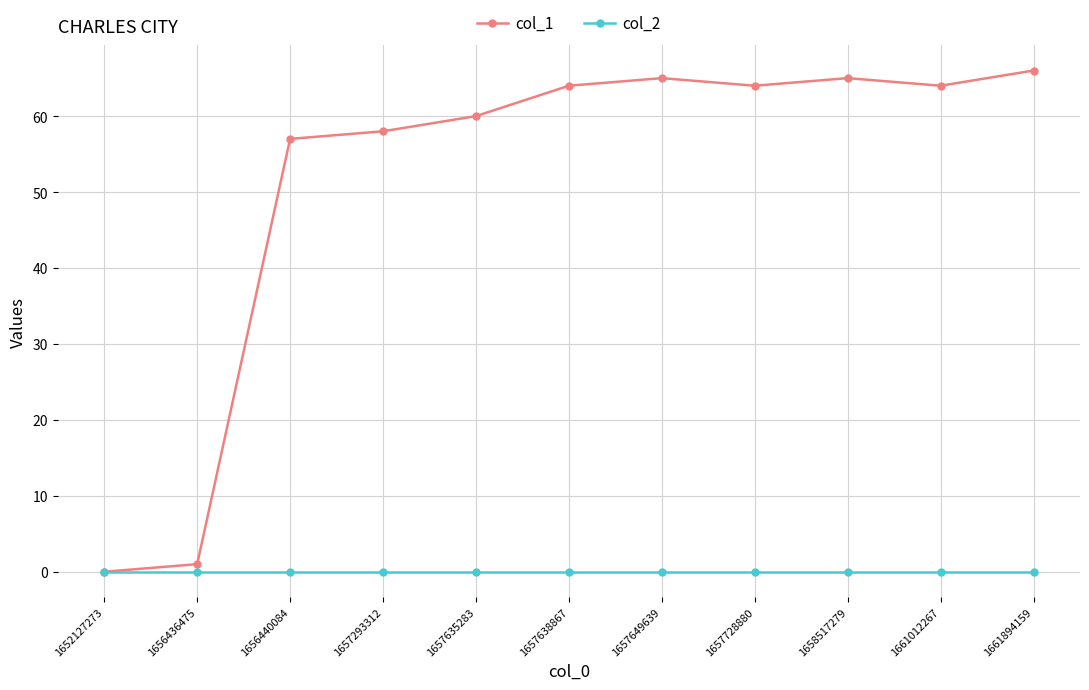

Rank the series by their maximum value, from highest to lowest.

col_1, col_2